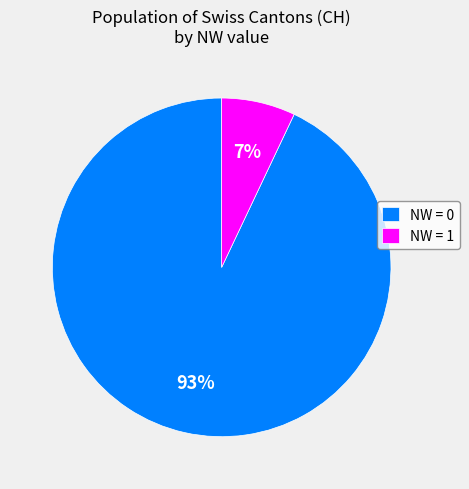

Count the number of slices in the pie.

2